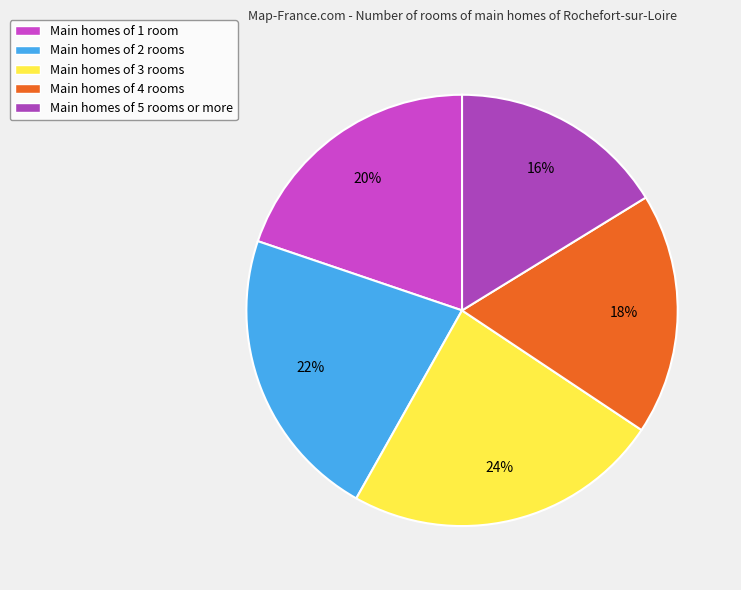

Is there any slice that represents more than half of the pie?

No